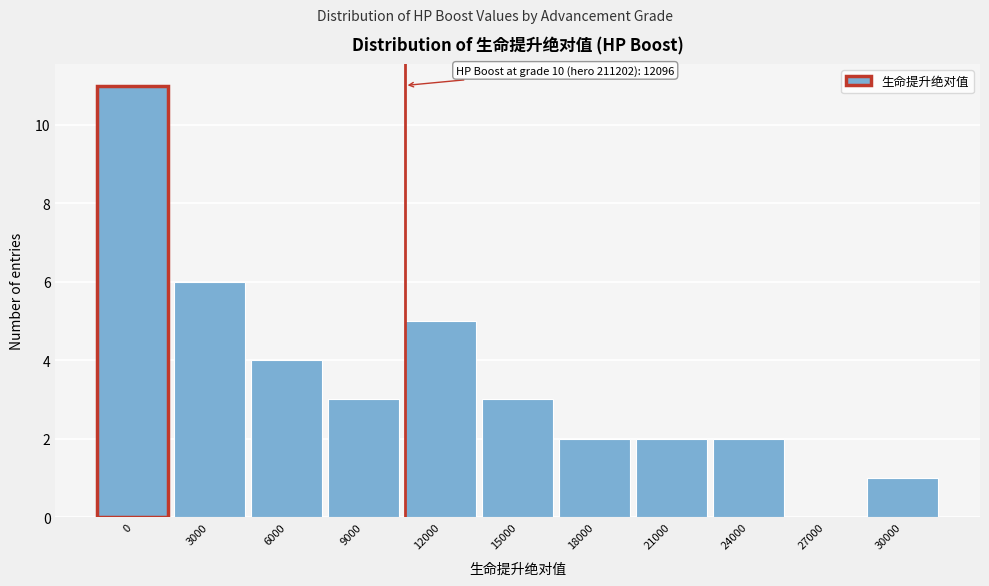

Reading left to right, what are all the values shown in this chart?

0=11	3000=6	6000=4	9000=3	12000=5	15000=3	18000=2	21000=2	24000=2	27000=0	30000=1